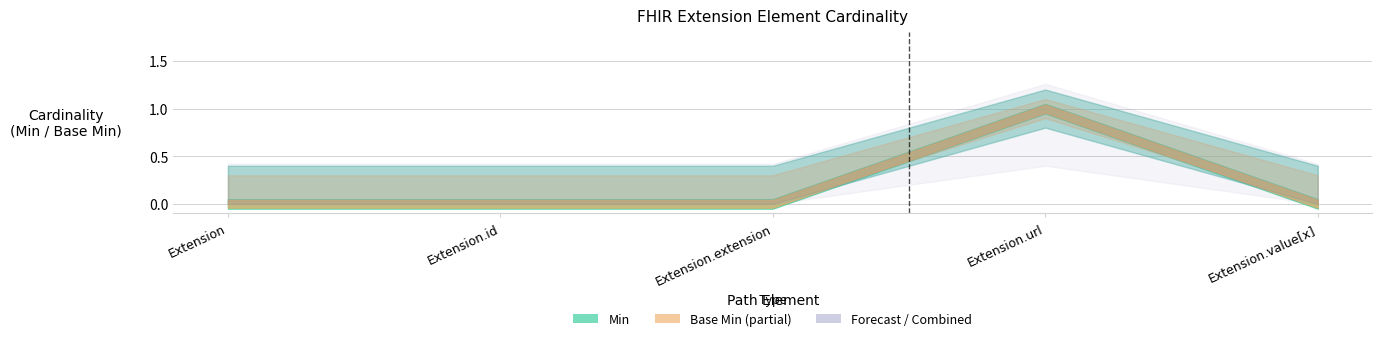

What is the label of the 1st point from the left?

Extension